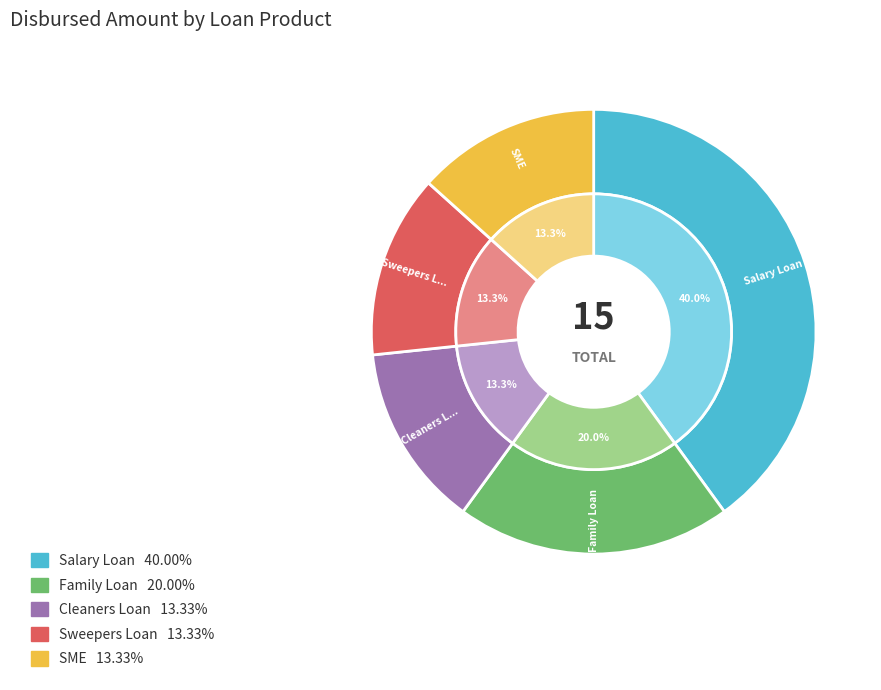

What is the ratio of the value at SME to the value at Sweepers Loan?

1.0